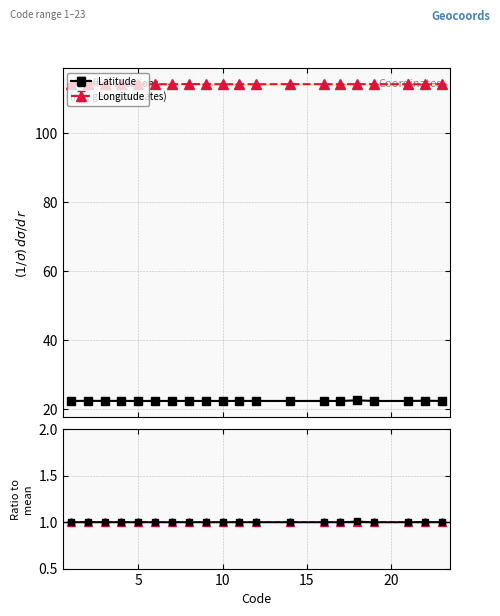

What value does the Latitude series have at 16?

22.3